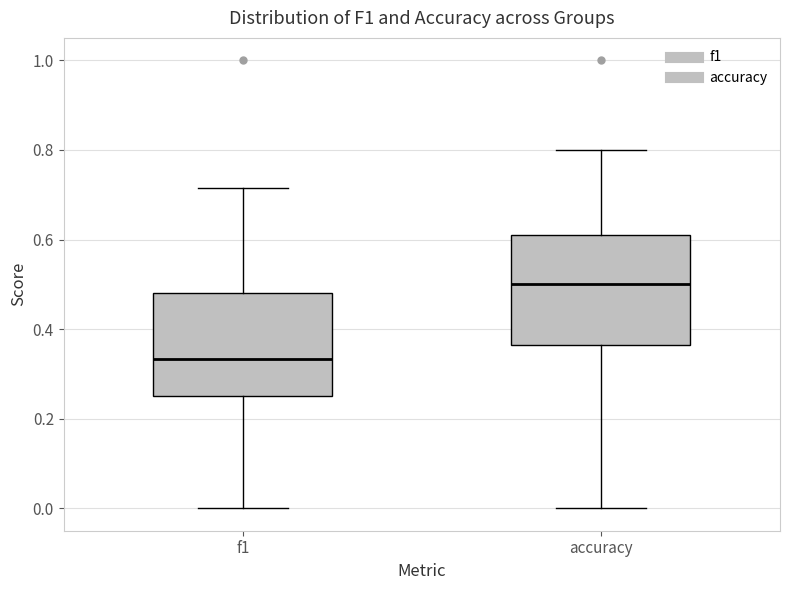

Reading left to right, transcribe this box plot: for each box, give where its median line is, the range the box spans, and where its two whiskers end, as read against the y-axis. The values are not printed on the chart, so give them approximately, as read against the axis.

f1: median 0.34, box 0.26 to 0.48, whiskers 0.00 to 0.72
accuracy: median 0.50, box 0.36 to 0.62, whiskers 0.00 to 0.80